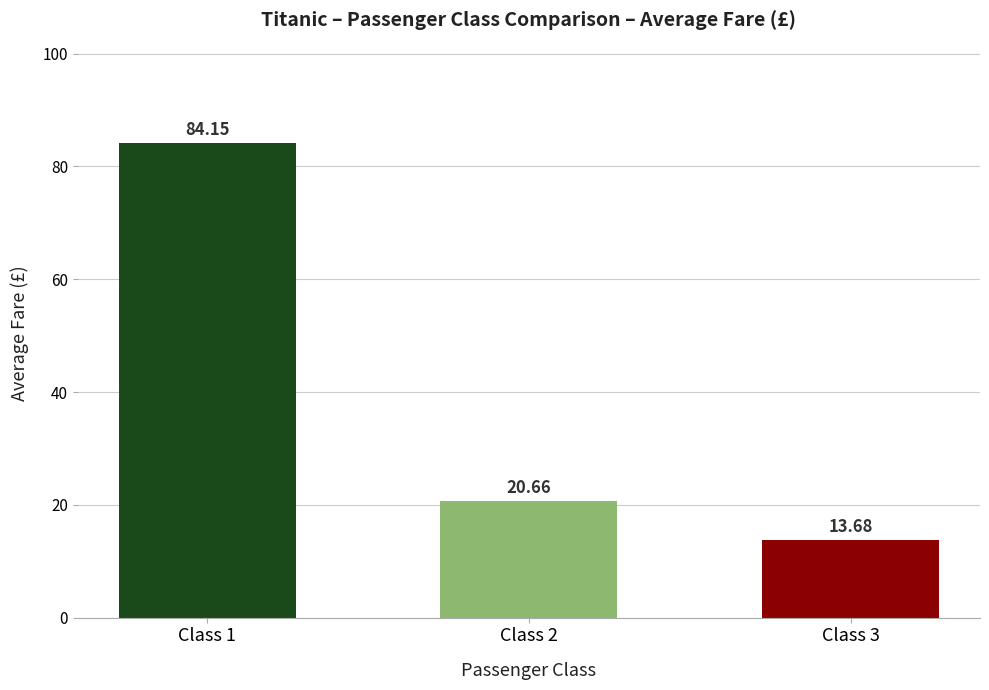

Reading left to right, list all the values displayed in this chart.

84.2	20.7	13.7